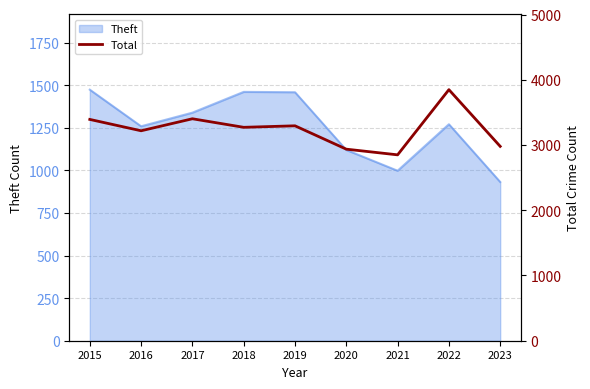

The Theft series shows 1731 at 2016. True or false?

False